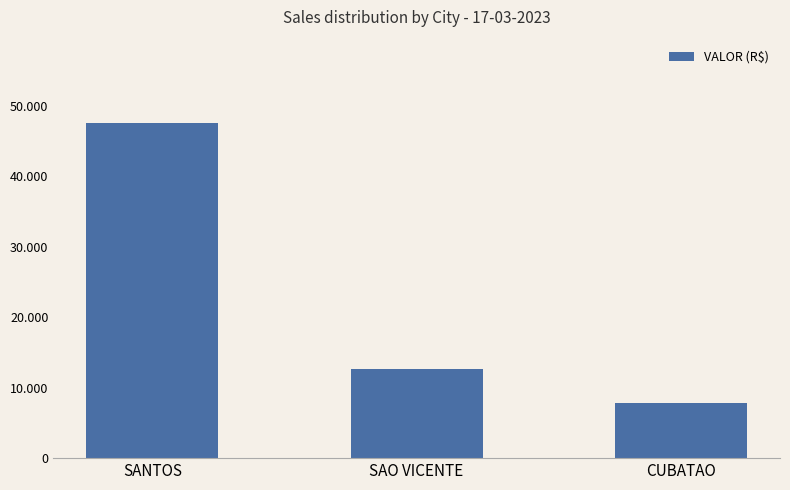

Are the bars horizontal?

No